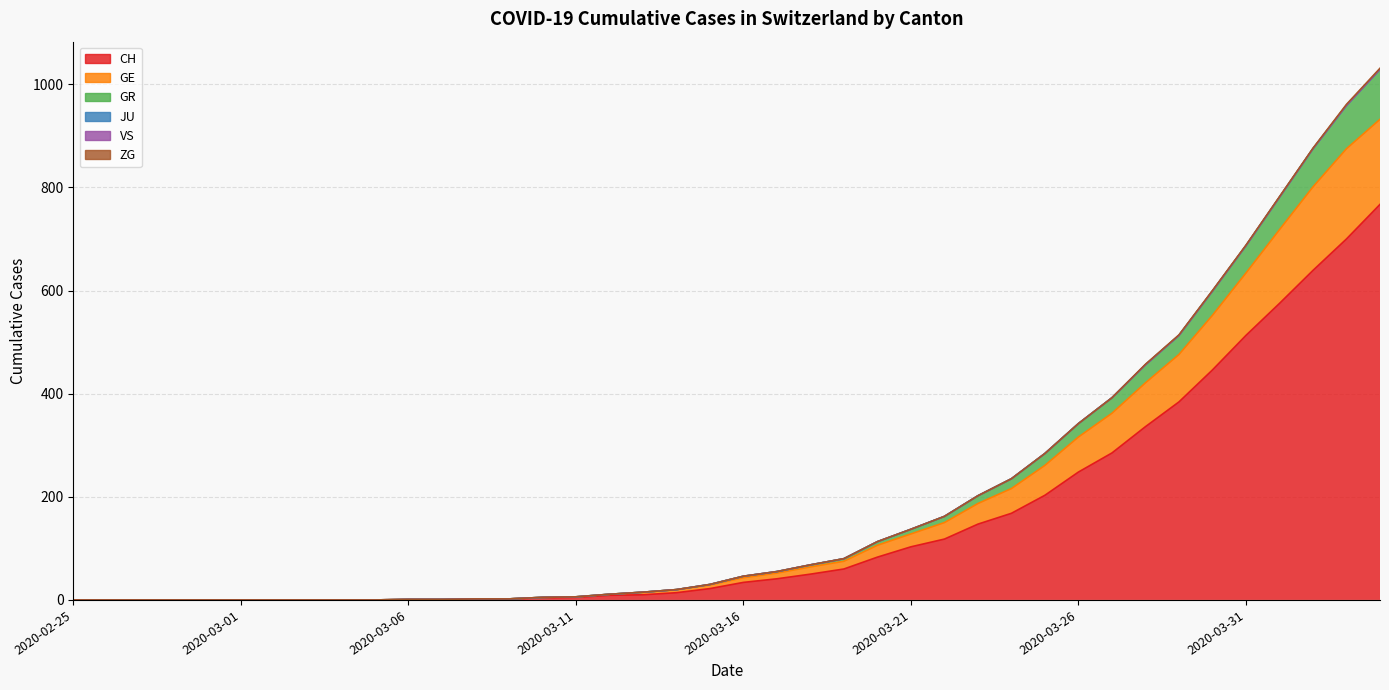

Is it true that GR equals 1 at 2020-03-07?

True